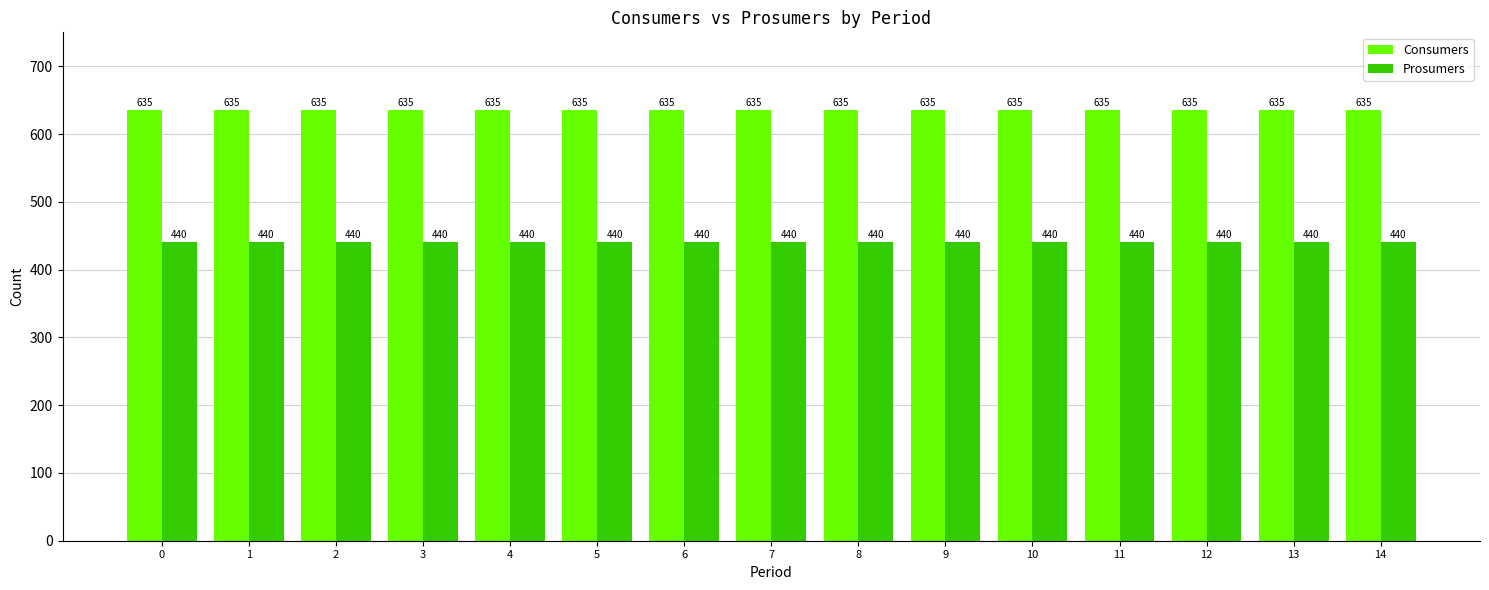

What is the spread (max minus min) of values at 4?

195